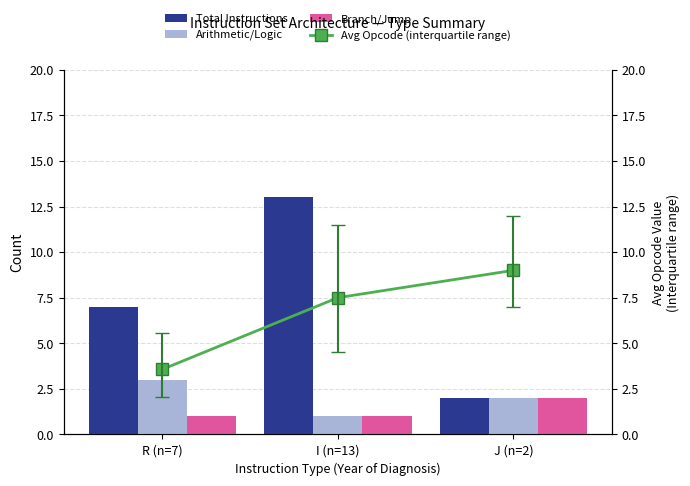

Which series changed the most between I (n=13) and J (n=2)?

Total Instructions